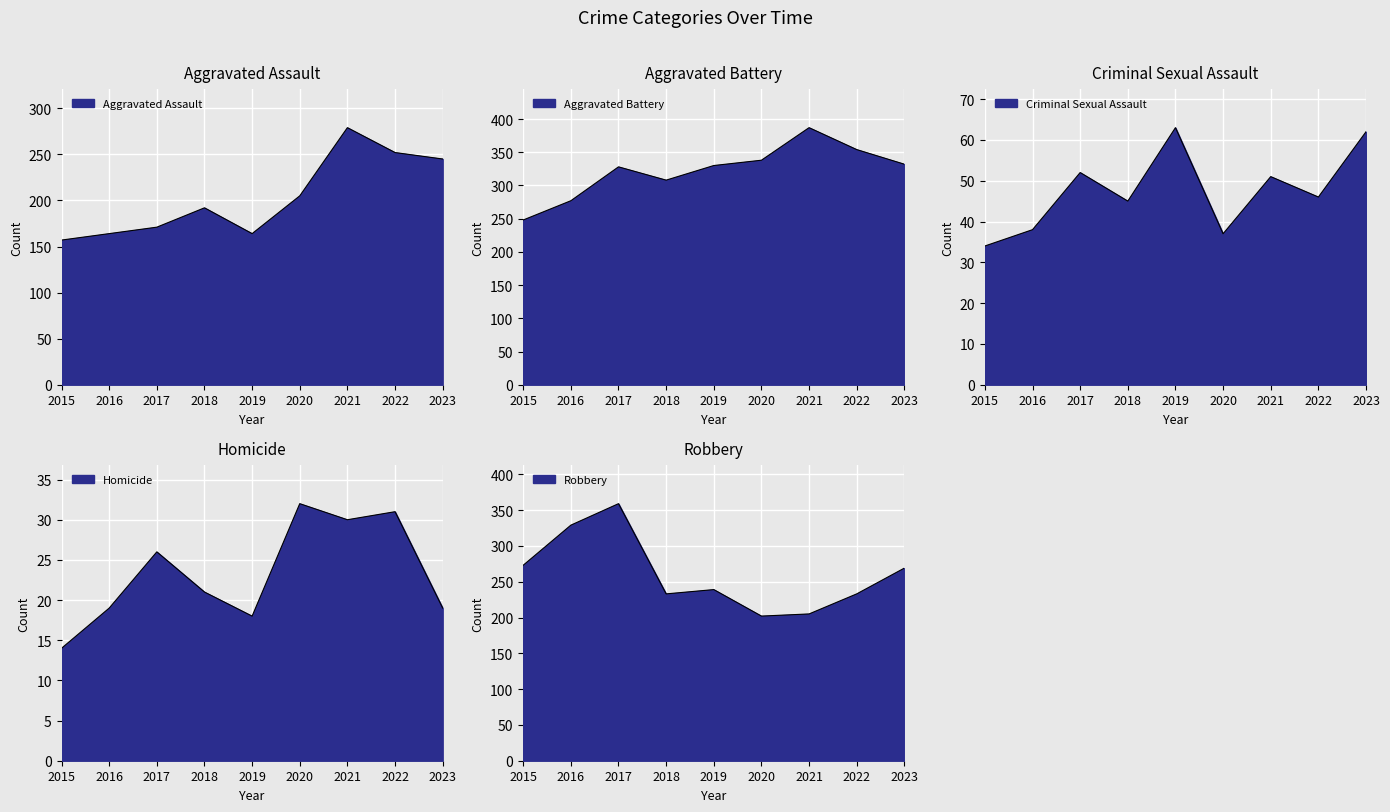

At which label does Criminal Sexual Assault reach its minimum?

2015